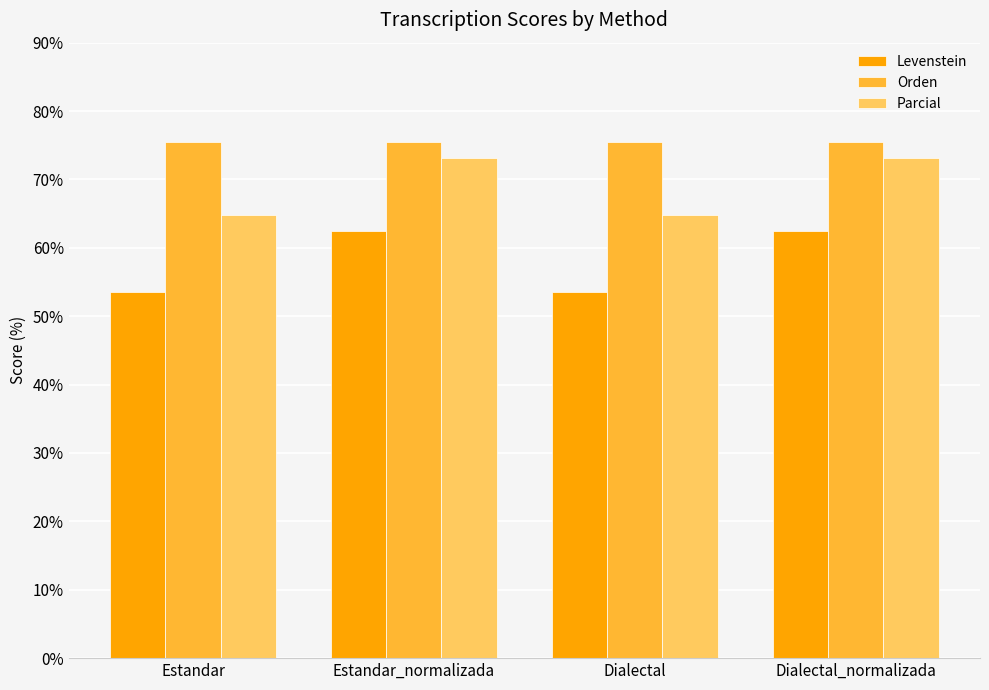

Between Estandar_normalizada and Dialectal, which series saw the biggest shift?

Levenstein